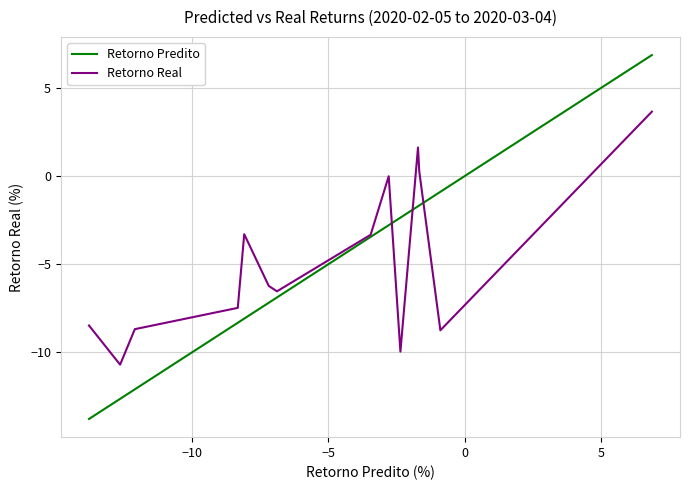

How many lines are shown in the chart?

2